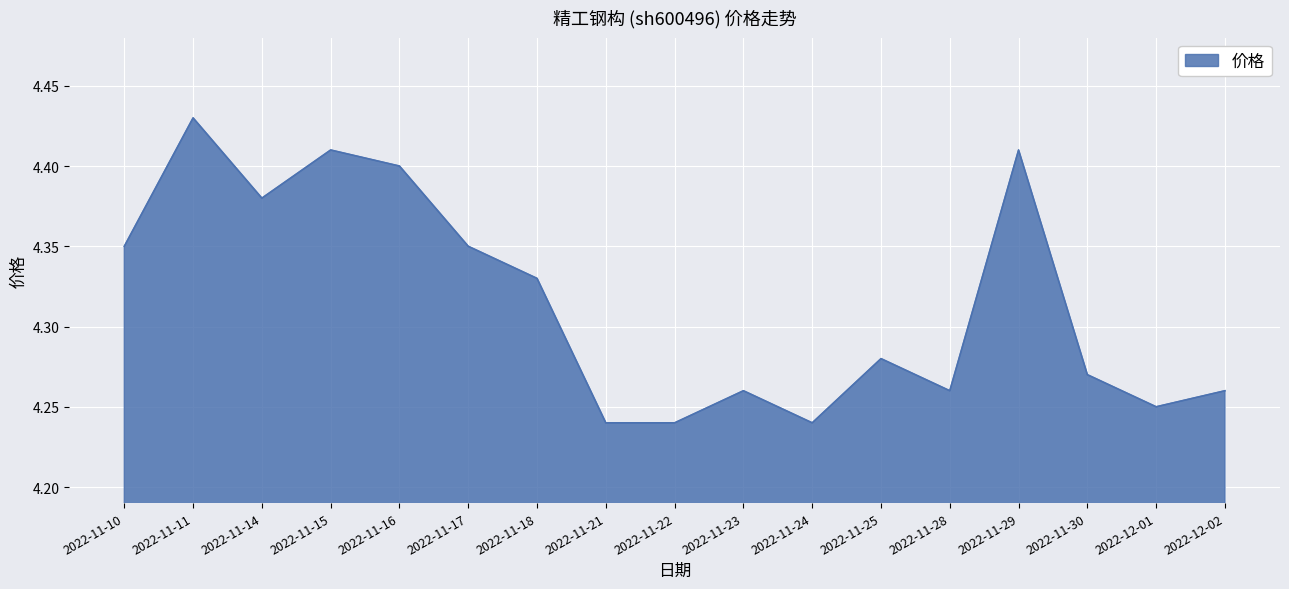

How many values are between 4 and 5?

17